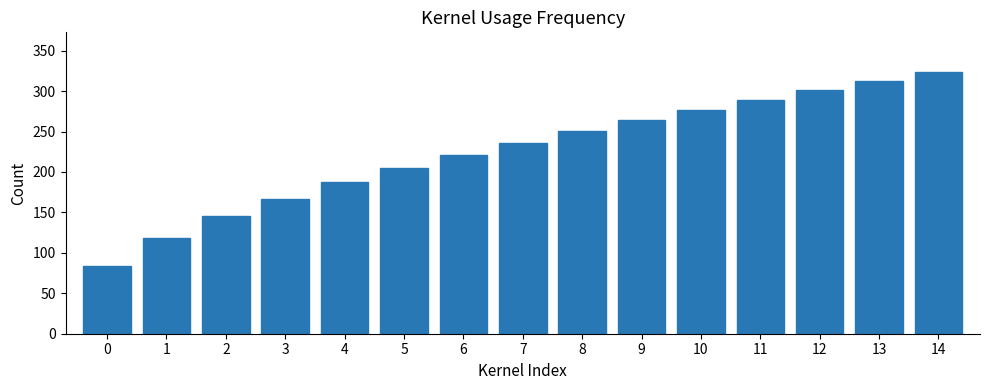

What is the average value?

225